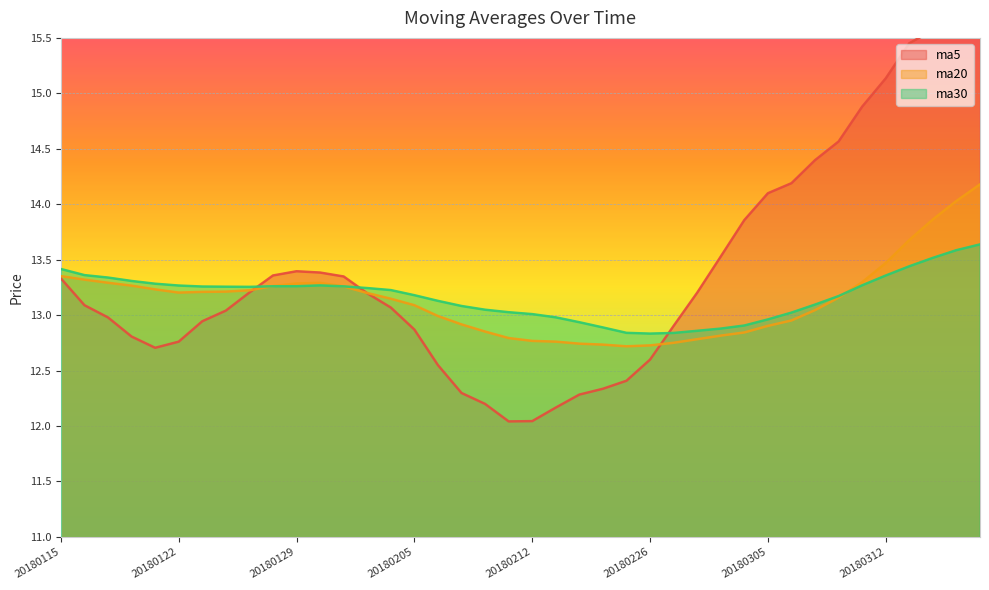

True or false: ma20 has more than 2 points higher than both neighbors.

False